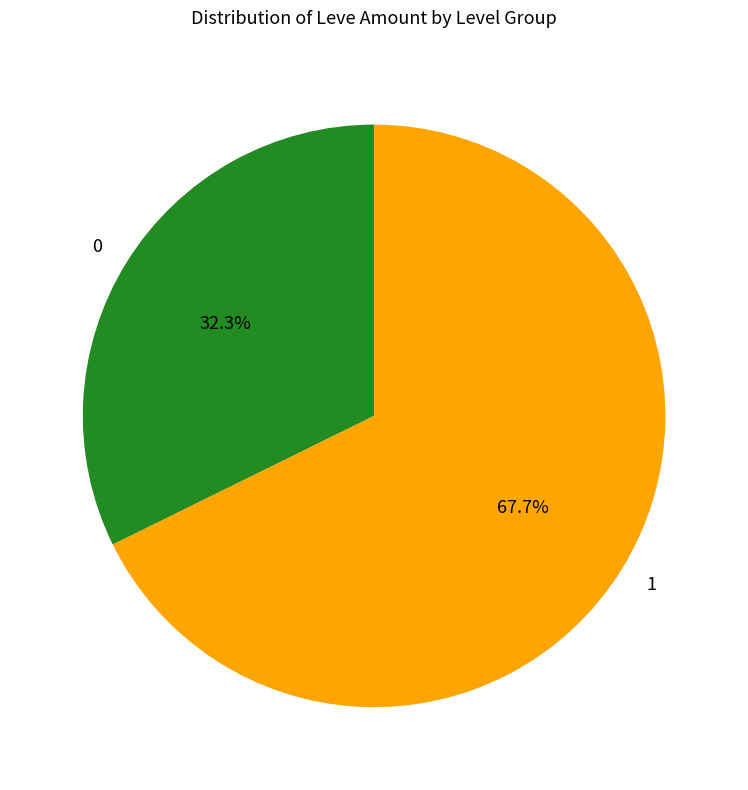

What percentage is NOT represented by 1?

32.3%